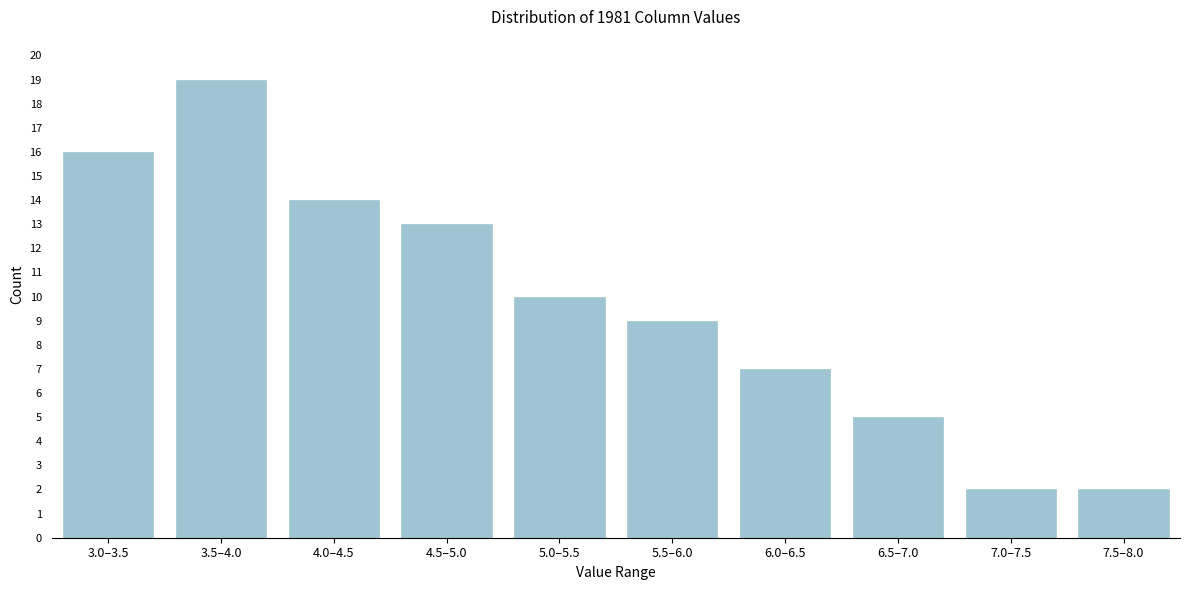

Reading right to left, what are all the values shown in this chart?

2	2	5	7	9	10	13	14	19	16